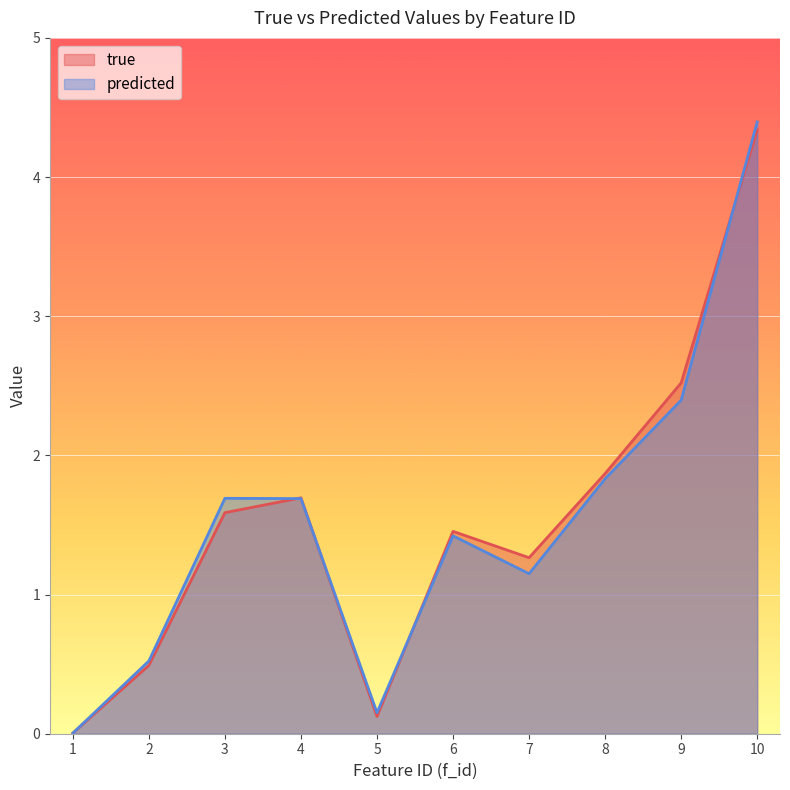

At which category is the sum across all series the highest?

10